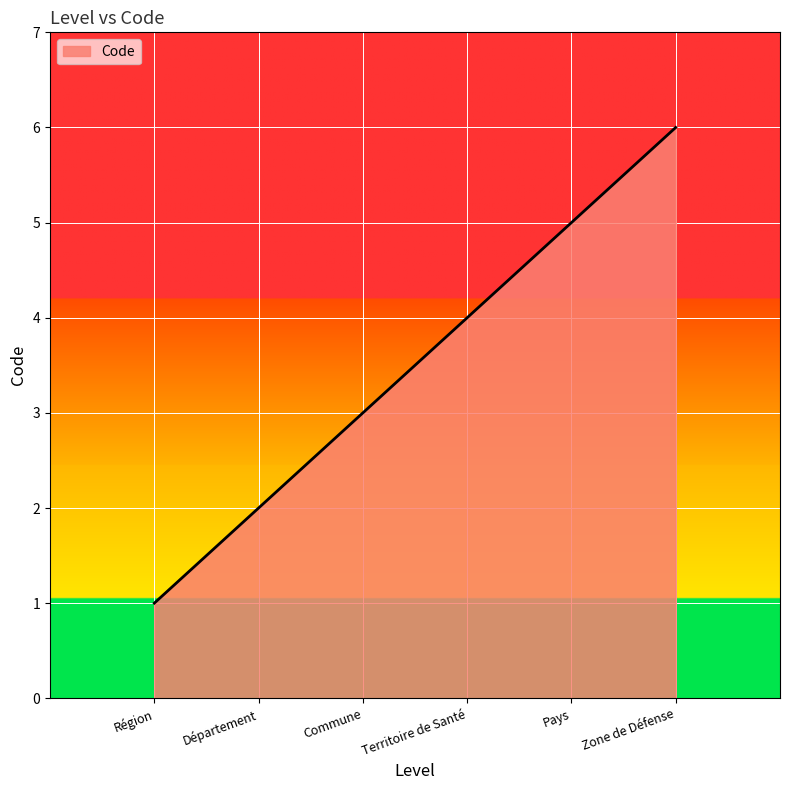

Which has a higher value, Département or Territoire de Santé?

Territoire de Santé